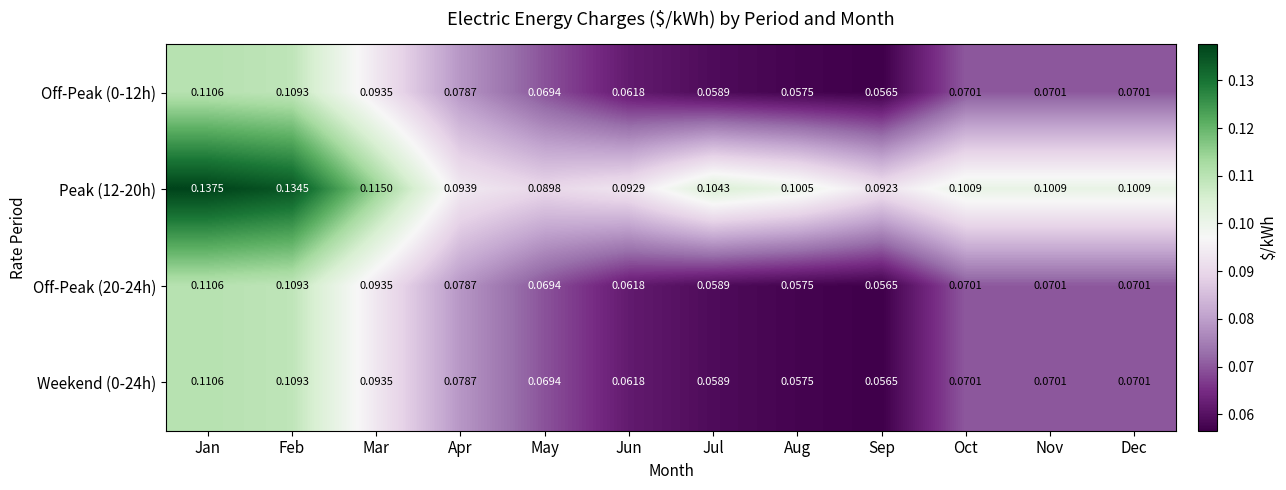

At how many categories does at least one series exceed 0?

12